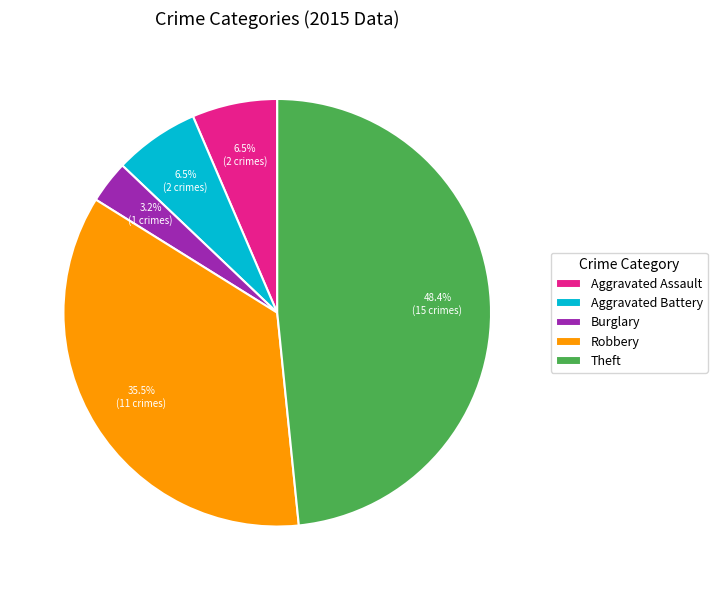

Count the number of slices in the pie.

5